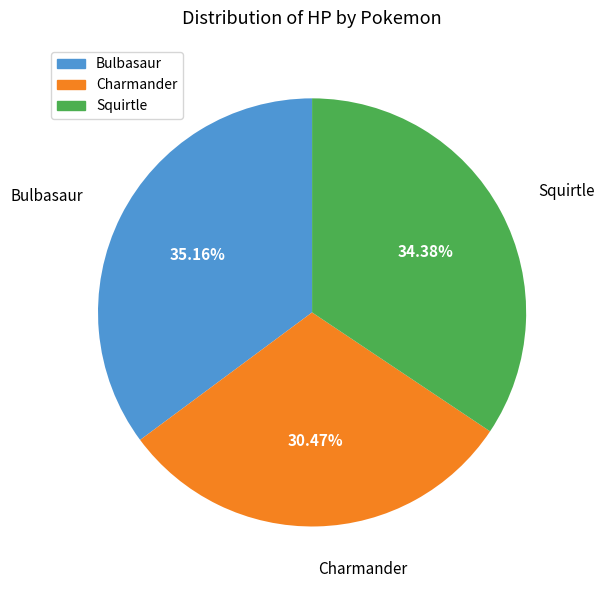

Approximately how many times larger is the value at Bulbasaur compared to Squirtle?

1.0